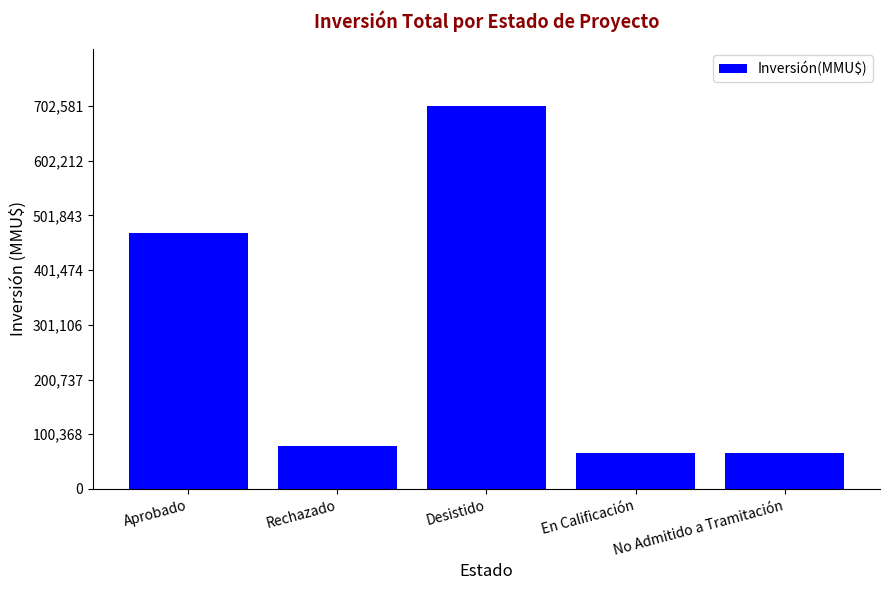

Where does the data first go above 78000?

Aprobado